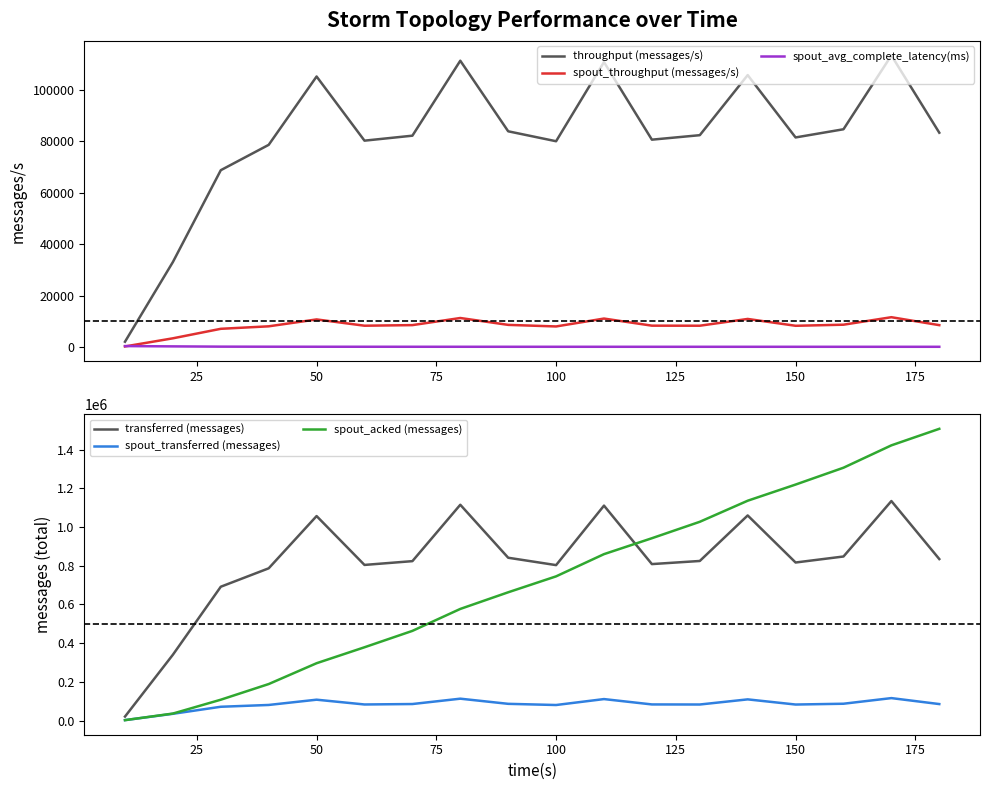

What value does the throughput (messages/s) series have at 25?

33024.0